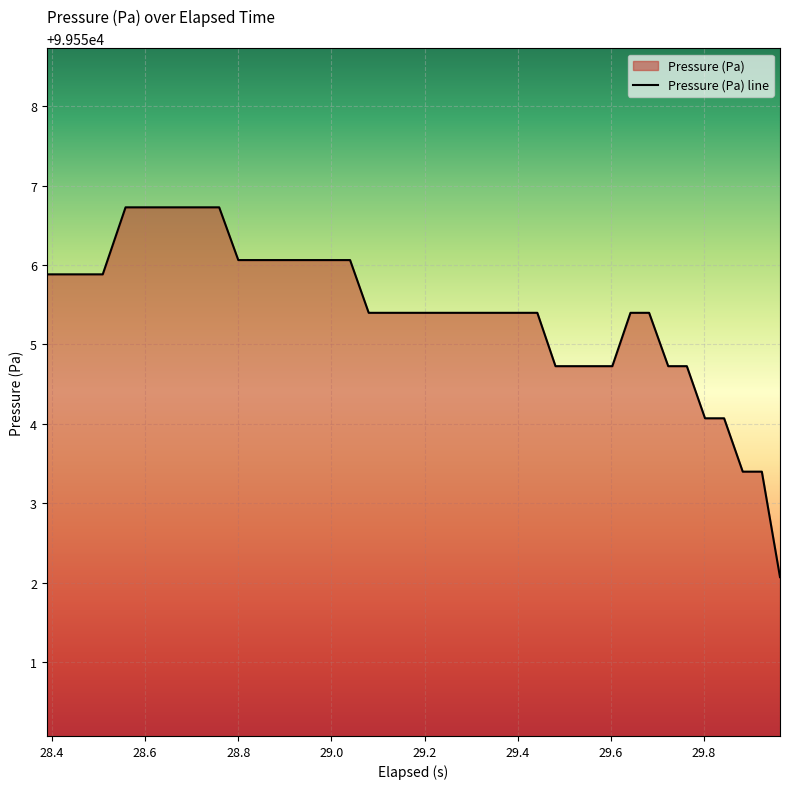

True or false: the data has more than 1 interior local peaks.

False